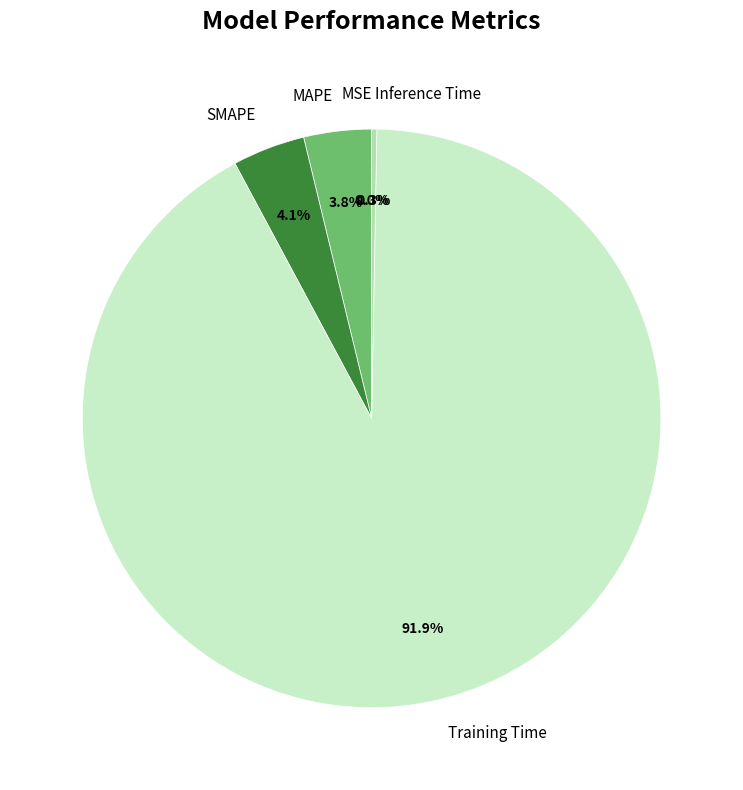

How many slices are in this pie chart?

5